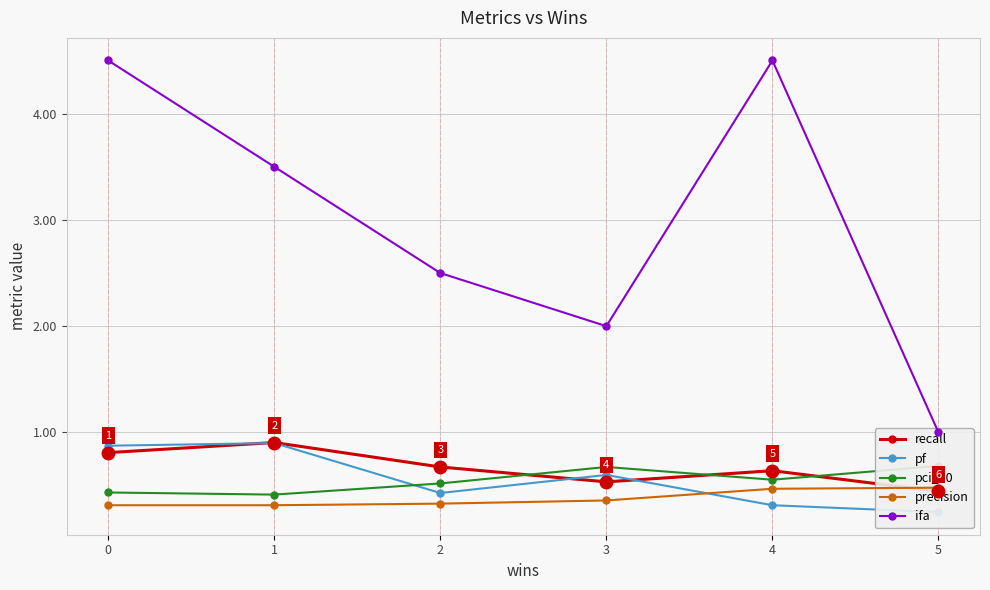

Reading left to right, list all the values displayed in this chart.

recall: 0=0.8	1=0.9	2=0.7	3=0.5	4=0.6	5=0.4
pf: 0=0.9	1=0.9	2=0.4	3=0.6	4=0.3	5=0.2
pci_20: 0=0.4	1=0.4	2=0.5	3=0.7	4=0.6	5=0.7
precision: 0=0.3	1=0.3	2=0.3	3=0.4	4=0.5	5=0.5
ifa: 0=4.5	1=3.5	2=2.5	3=2.0	4=4.5	5=1.0